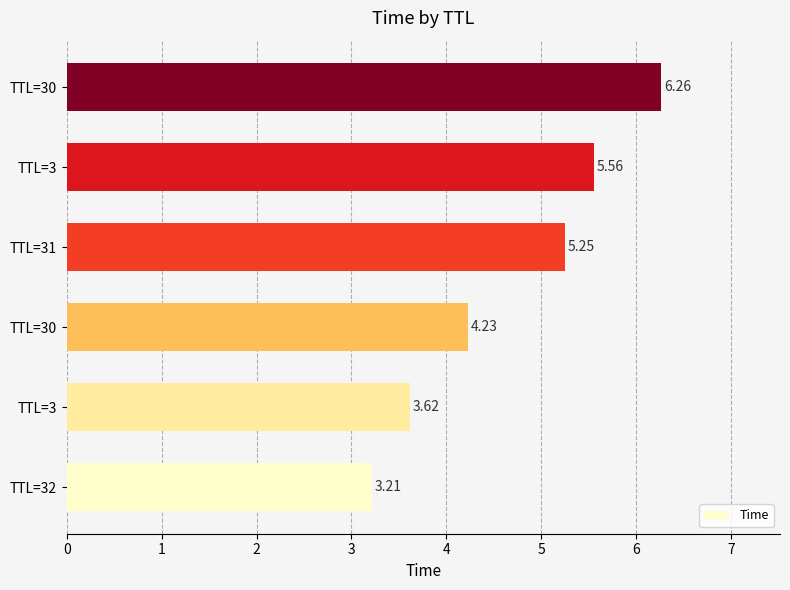

What is the maximum value shown in the chart?

6.3